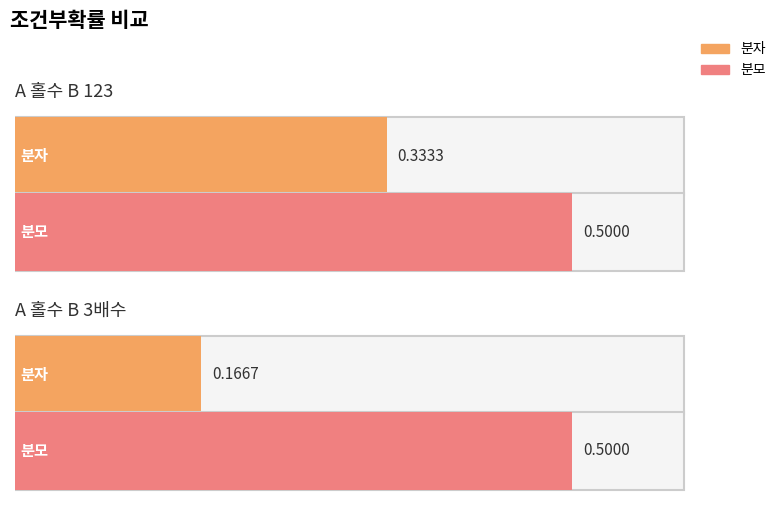

Reading right to left, what are all the values shown in this chart?

분자: 0.2	0.3
분모: 0.5	0.5